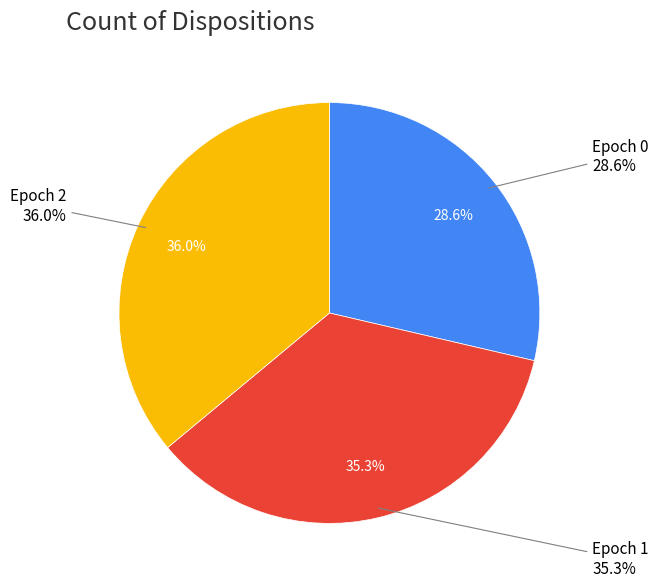

Rank the categories by value from lowest to highest.

0, 1, 2